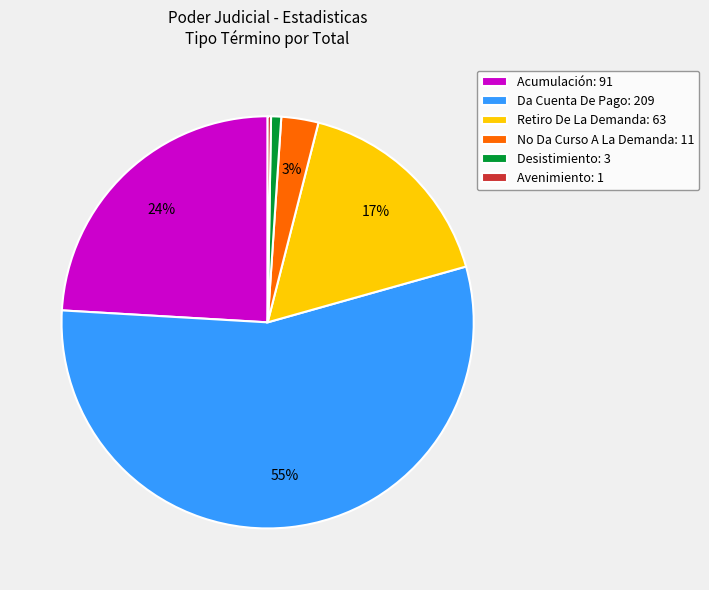

What is the ratio of the value at Acumulación: 91 to the value at Retiro De La Demanda: 63?

1.4